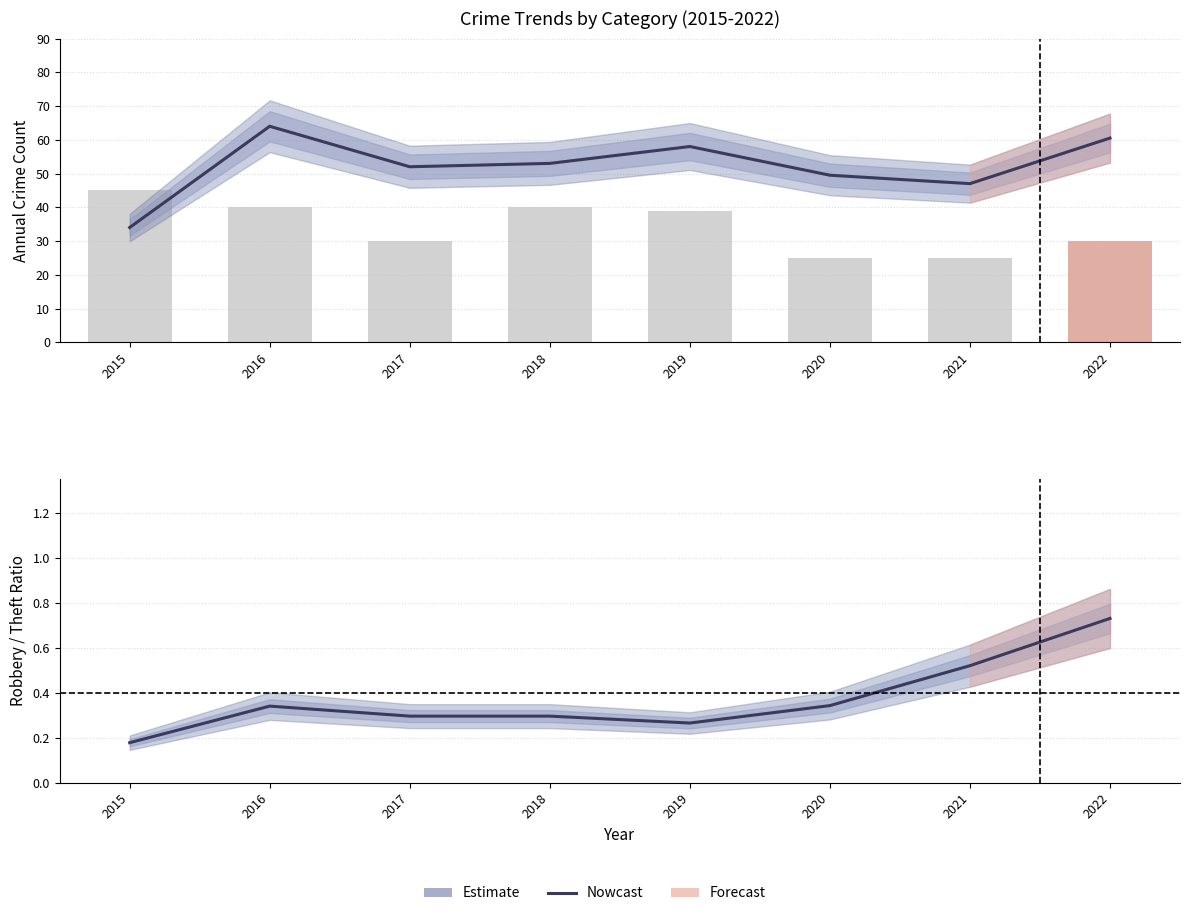

Which label corresponds to the smallest value in the chart?

2015